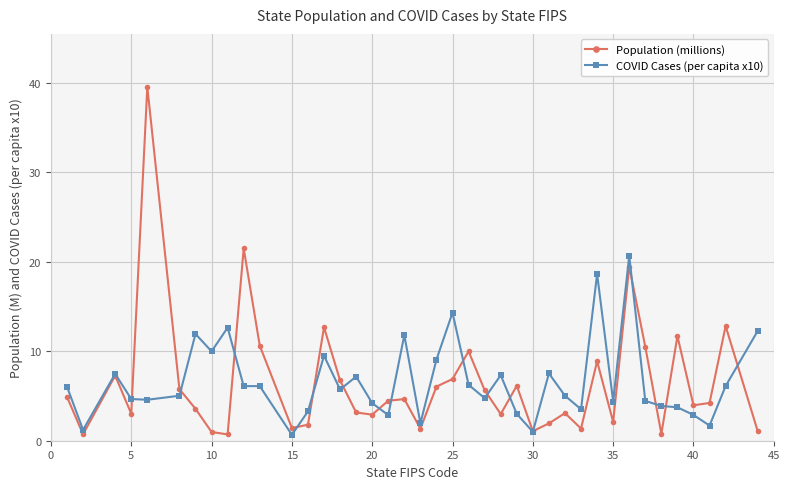

True or false: Population (millions) has more than 2 points higher than both neighbors.

True